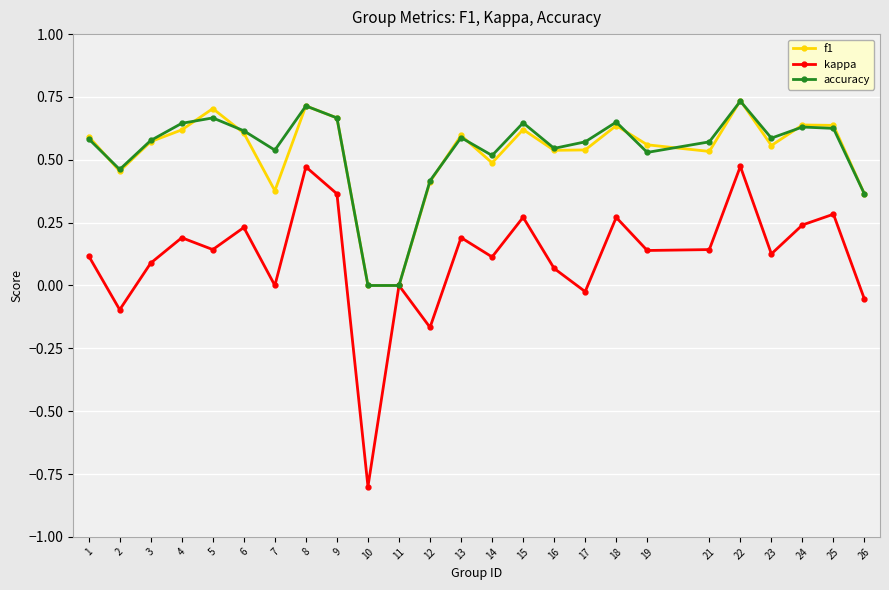

What is the minimum value shown in the chart?

-0.8